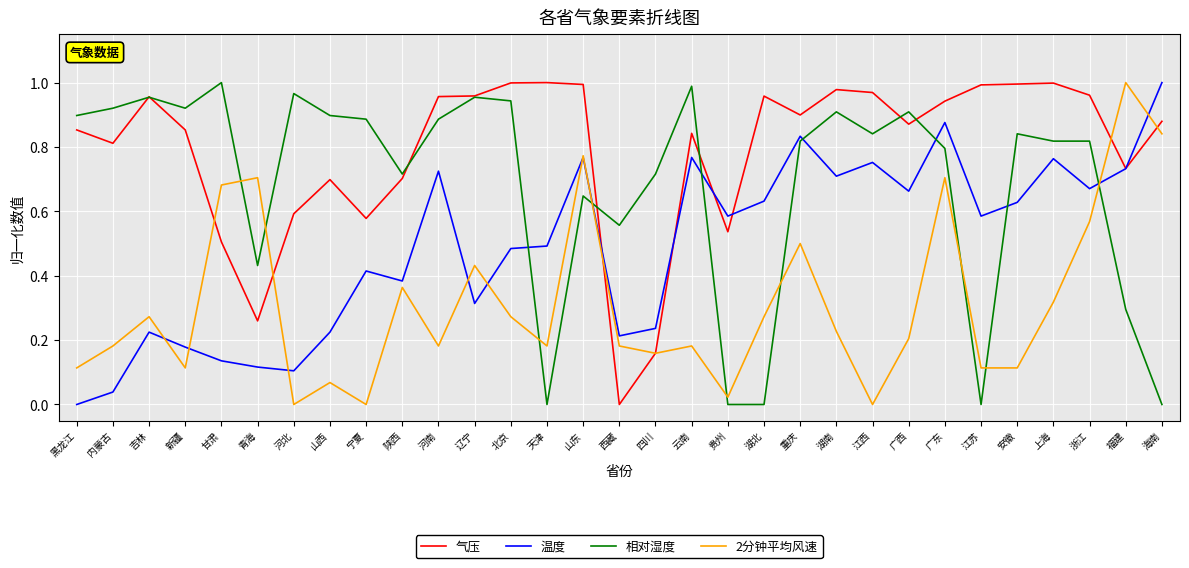

Between 山西 and 北京, which series saw the biggest shift?

气压